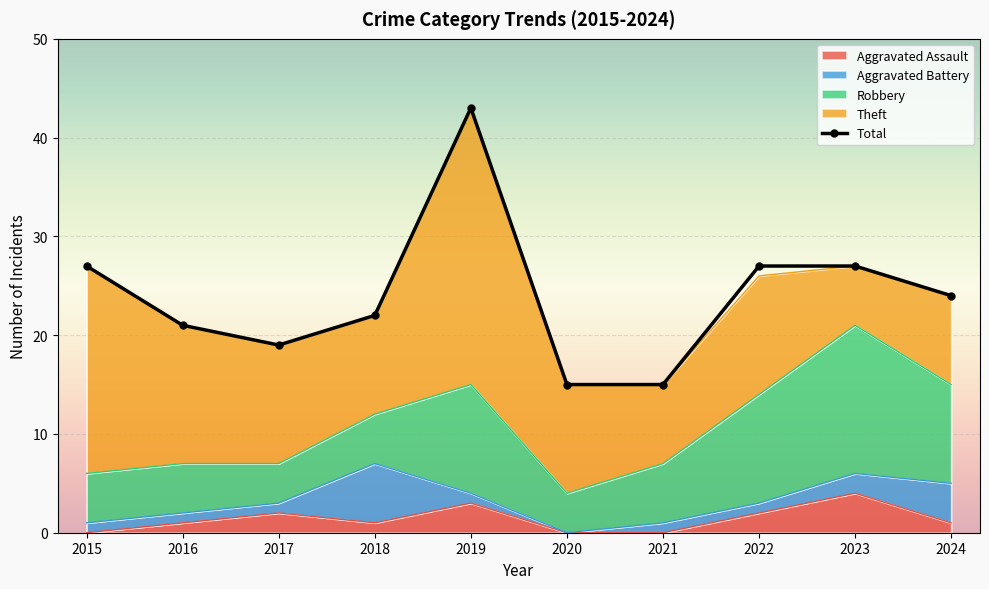

At which label does Robbery reach its peak?

2023